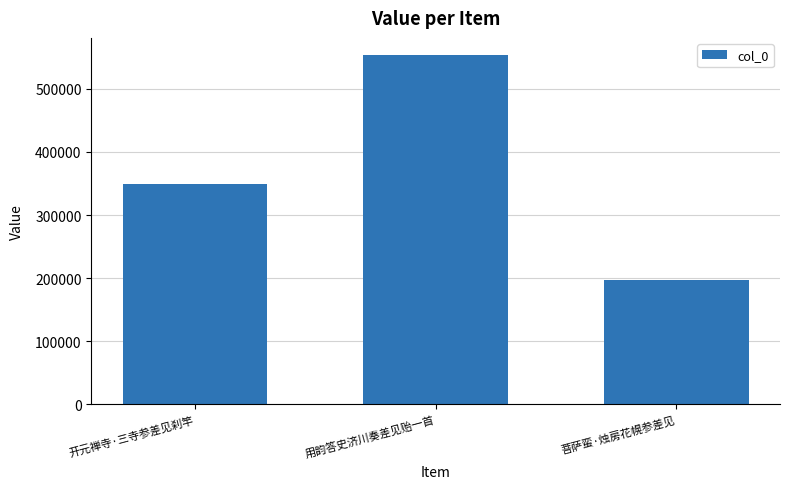

What is the difference between the values at 用韵答史济川奏差见贻一首 and 开元禅寺·三寺参差见刹竿?

204136